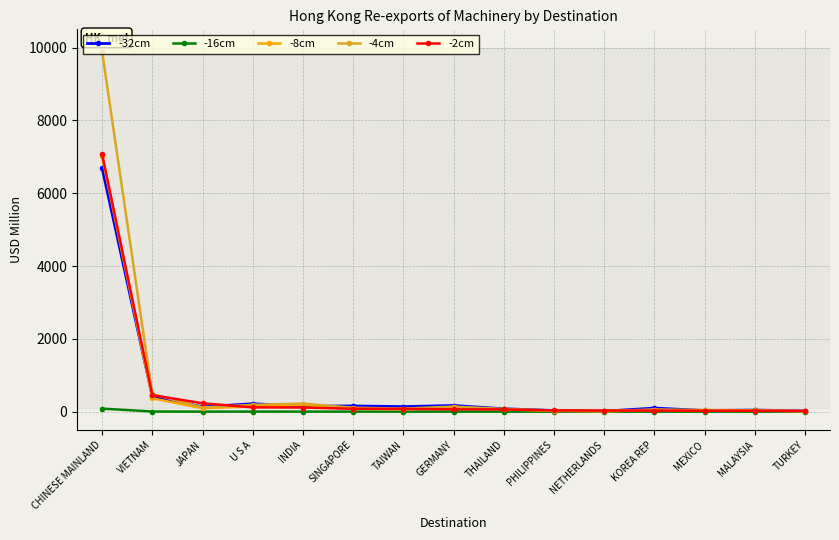

What is the label of the 3rd point from the right?

MEXICO